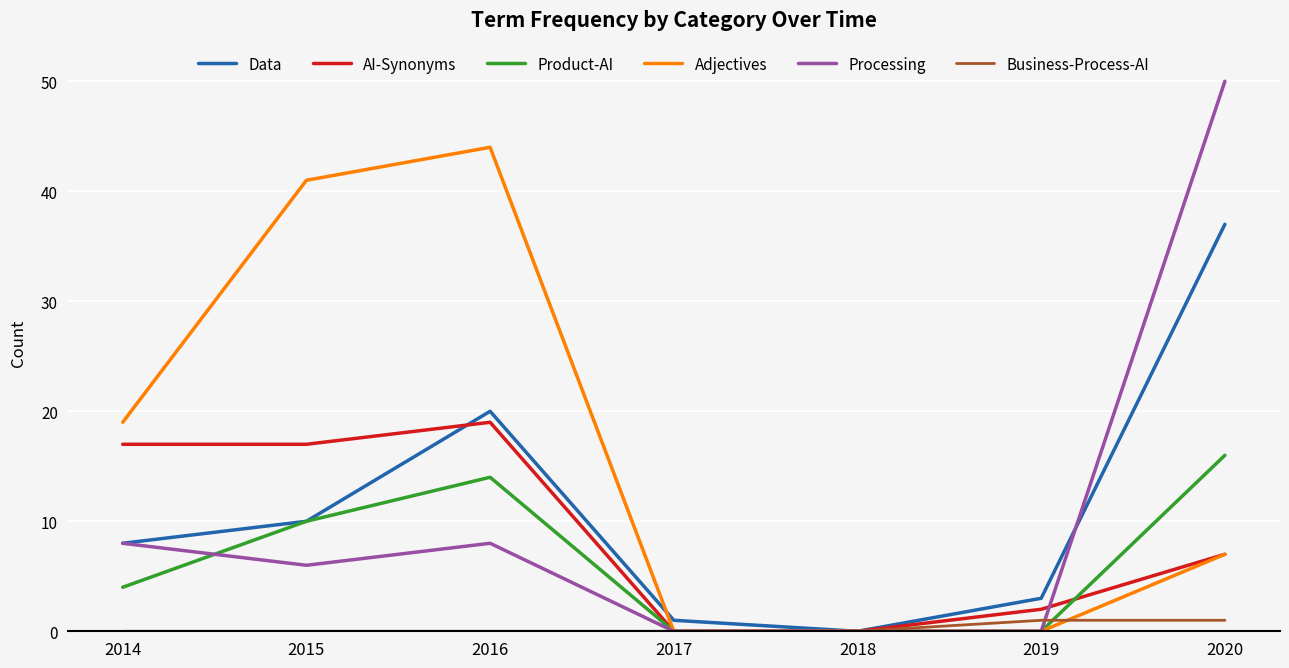

Which series has the largest range (max minus min)?

Processing